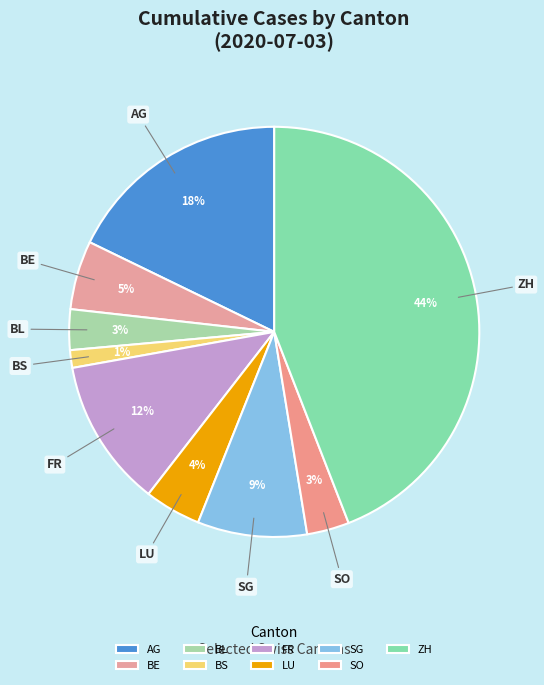

To the nearest percent, what is the average slice percentage?

11%